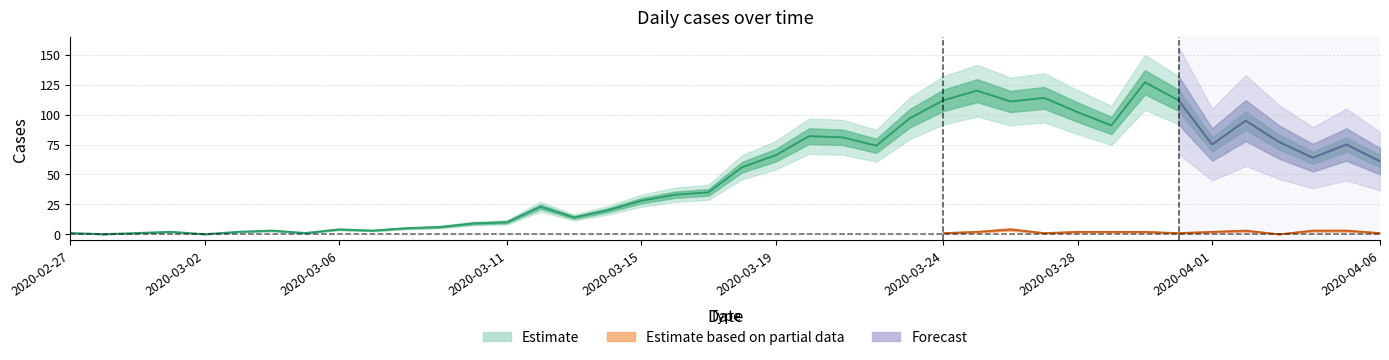

How many values exceed 56?

19